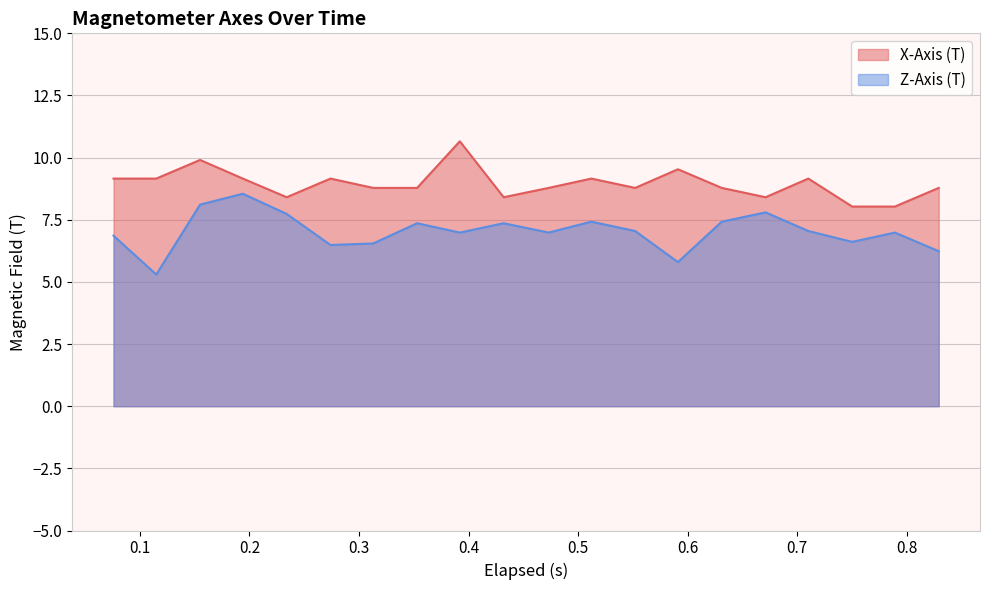

Which series has the largest total across all categories?

X-Axis (T)